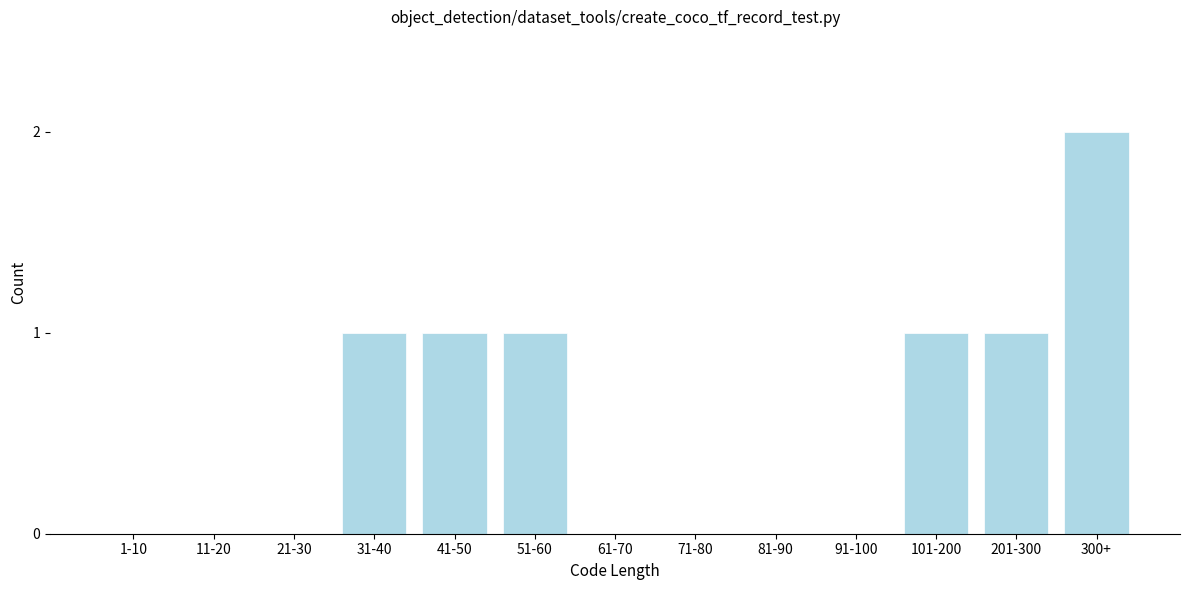

Reading left to right, transcribe all the data shown in this chart.

1-10=0	11-20=0	21-30=0	31-40=1	41-50=1	51-60=1	61-70=0	71-80=0	81-90=0	91-100=0	101-200=1	201-300=1	300+=2